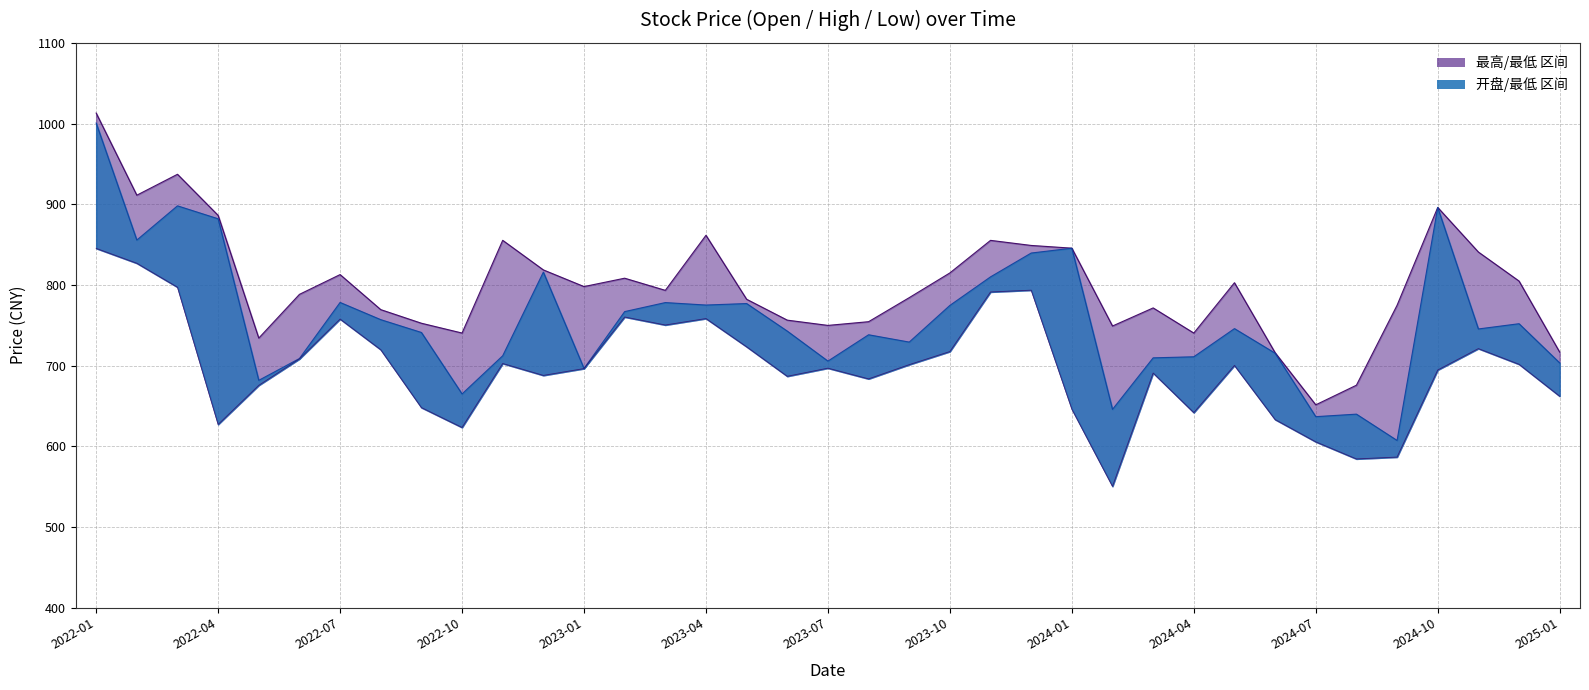

Which series has the largest total across all categories?

最高